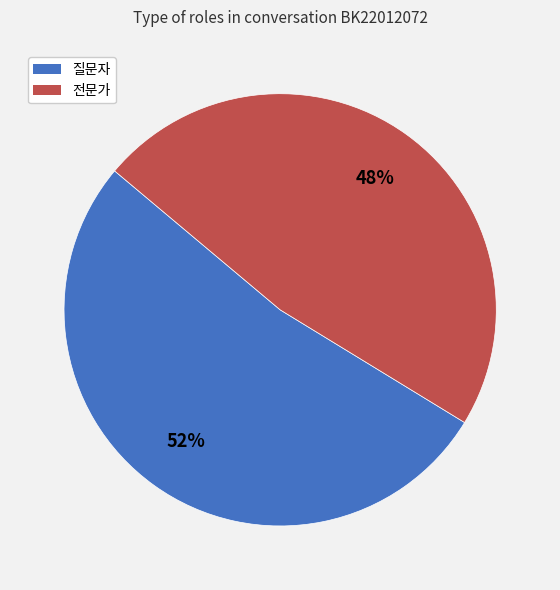

The 질문자 slice represents 65% of the pie. True or false?

False